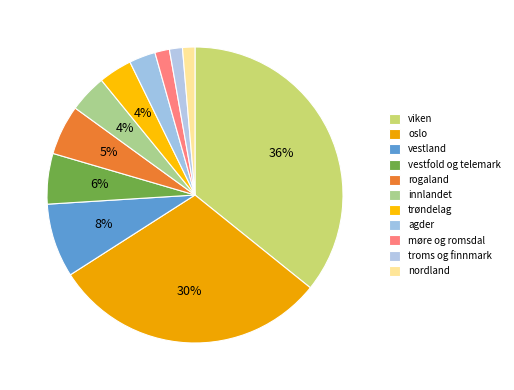

To the nearest percent, what percentage of the pie is vestfold og telemark?

6%